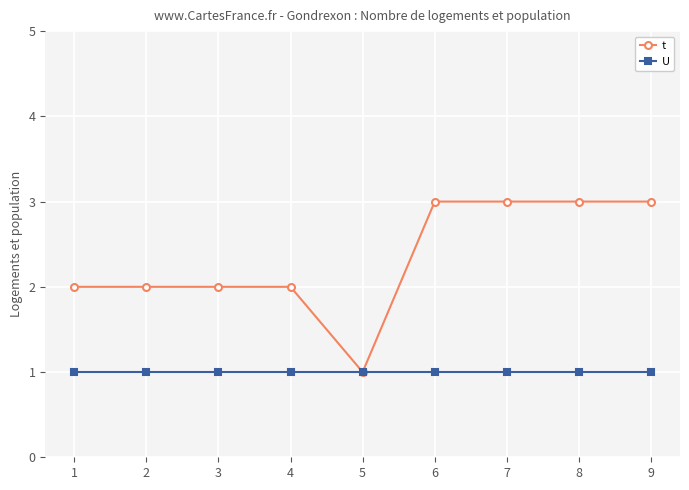

Which series changed the most between 4 and 7?

t